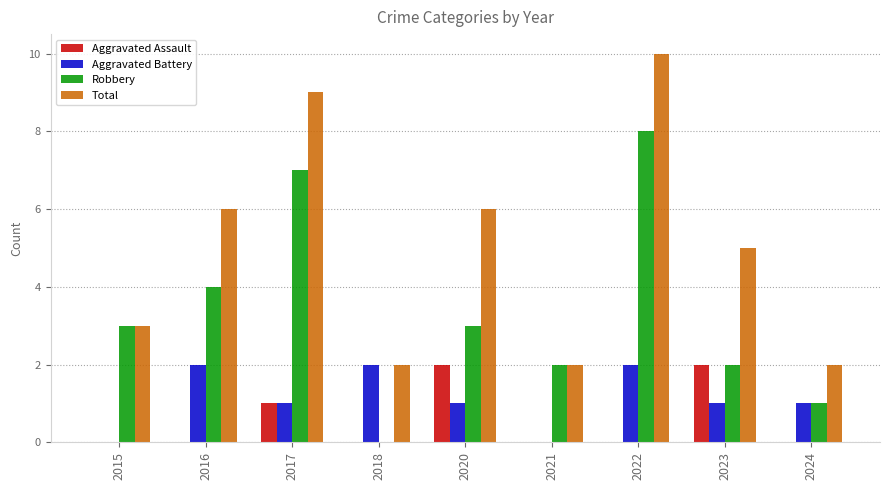

Reading right to left, what are all the values shown in this chart?

Aggravated Assault: 2024=0	2023=2	2022=0	2021=0	2020=2	2018=0	2017=1	2016=0	2015=0
Aggravated Battery: 2024=1	2023=1	2022=2	2021=0	2020=1	2018=2	2017=1	2016=2	2015=0
Robbery: 2024=1	2023=2	2022=8	2021=2	2020=3	2018=0	2017=7	2016=4	2015=3
Total: 2024=2	2023=5	2022=10	2021=2	2020=6	2018=2	2017=9	2016=6	2015=3